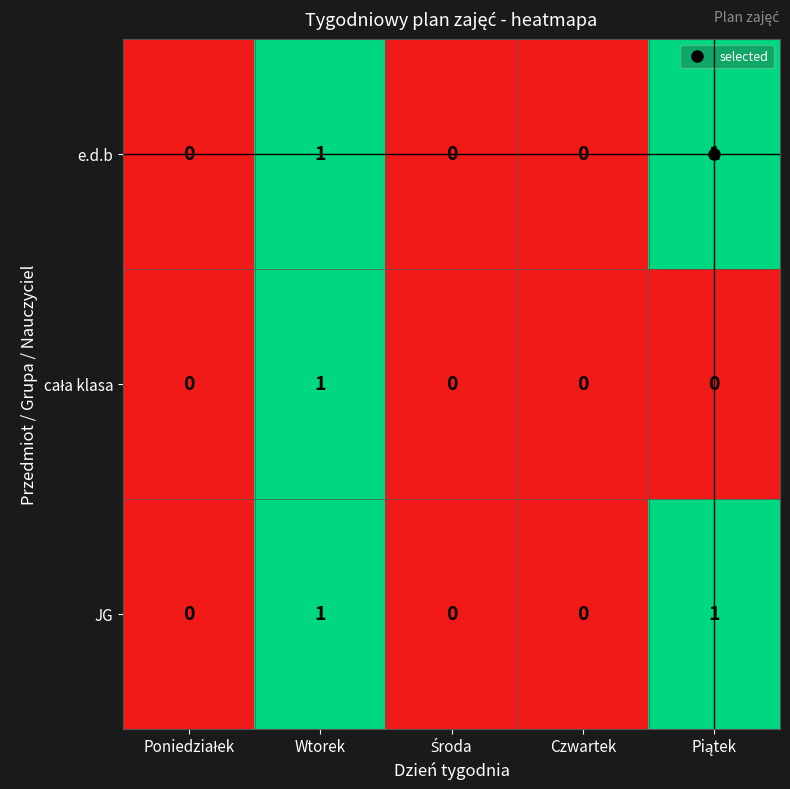

What is the total value across all series at Wtorek?

3